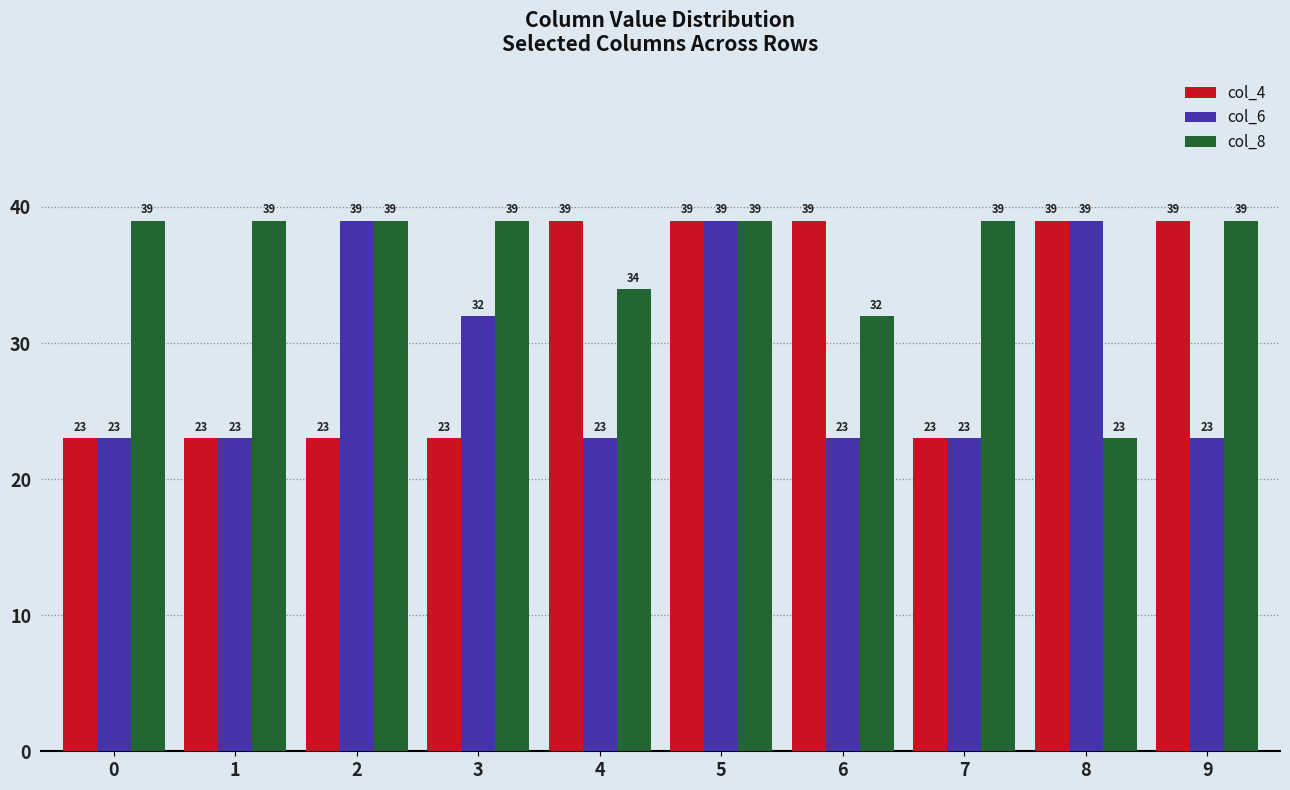

Is the value of col_4 at 5 greater than the value of col_6 at 6?

Yes